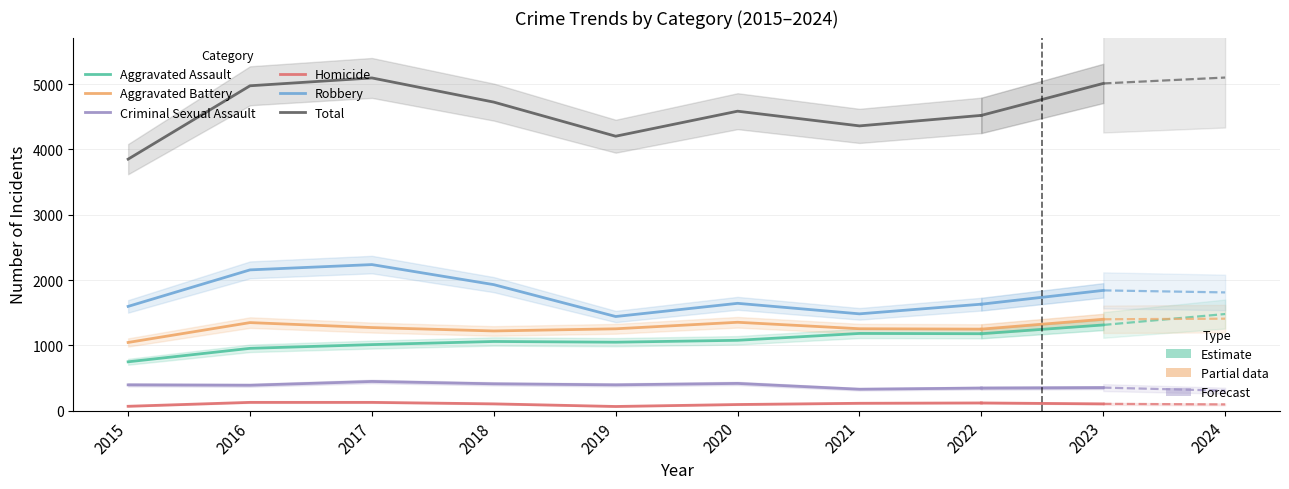

What is the total value across all series at 2016?

9946